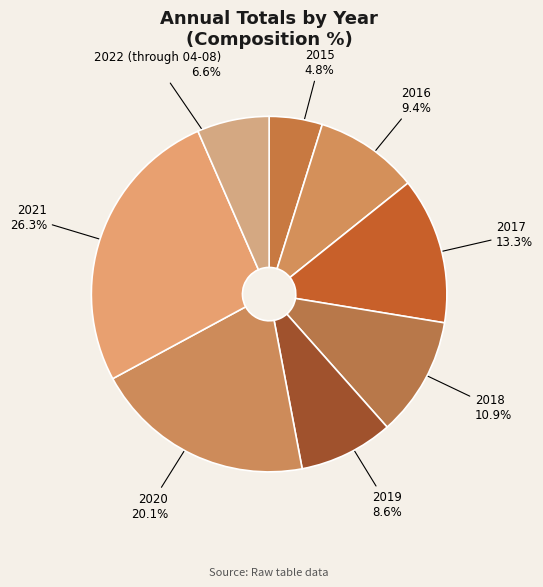

To the nearest percent, what percentage of the pie is 2015?

5%